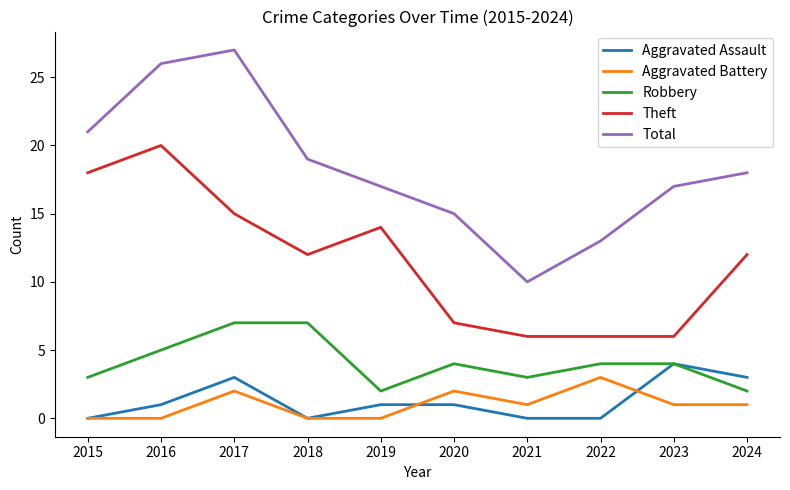

True or false: Aggravated Assault and Theft intersect in this chart.

False